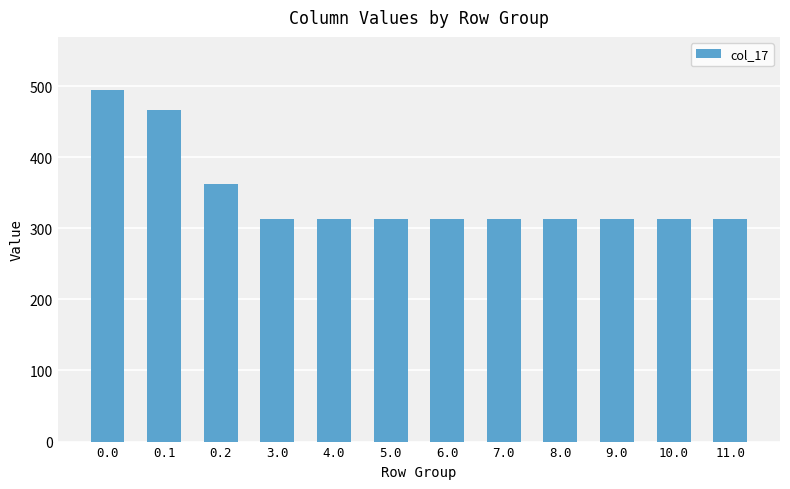

Count the number of categories in the chart.

12